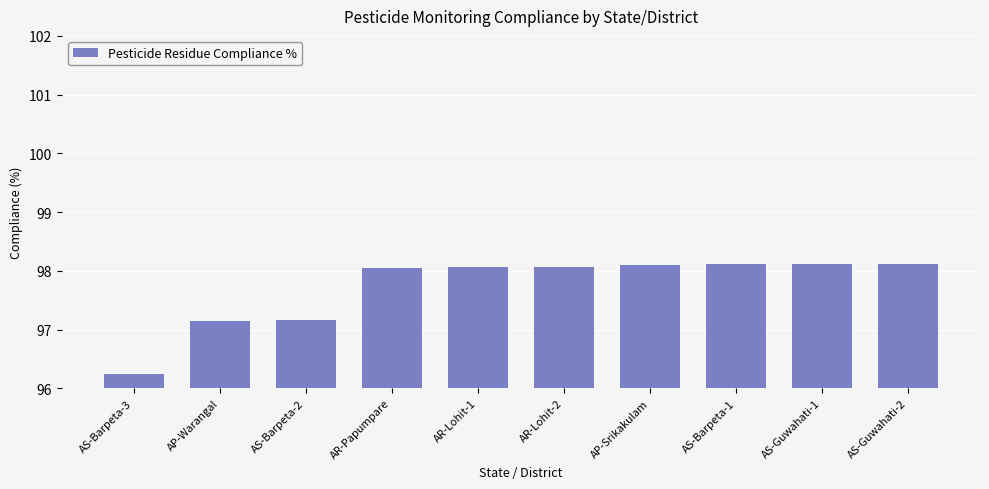

At which category does the chart reach its minimum across all series?

AS-Barpeta-3